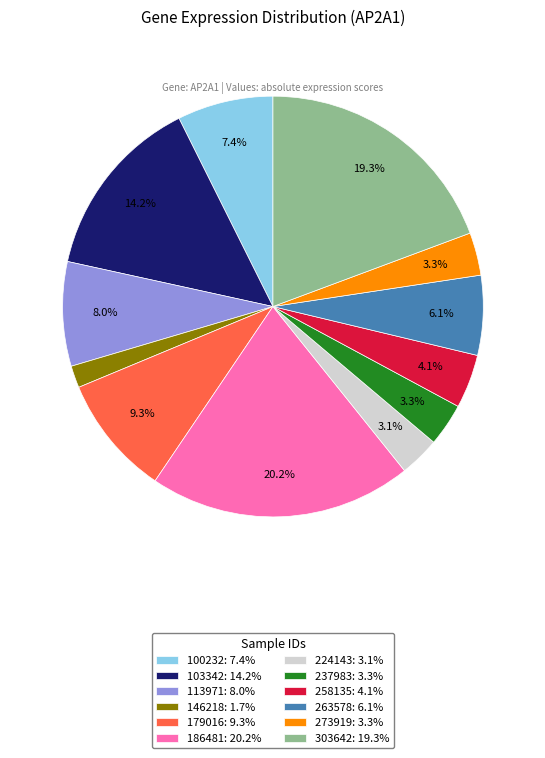

Which slice is the largest?

186481